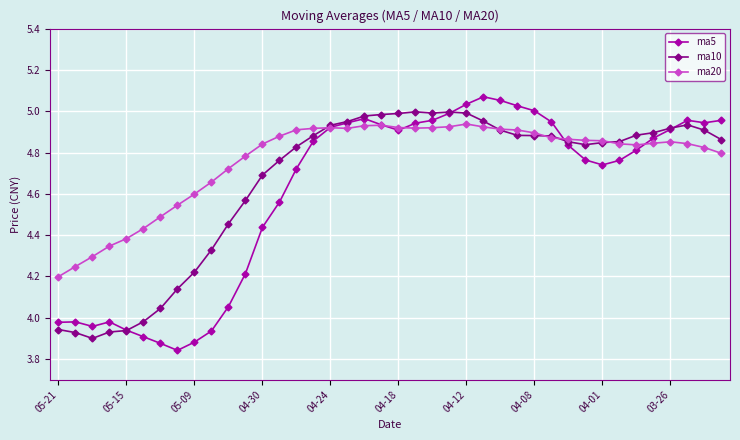

Count the number of data series in this chart.

3